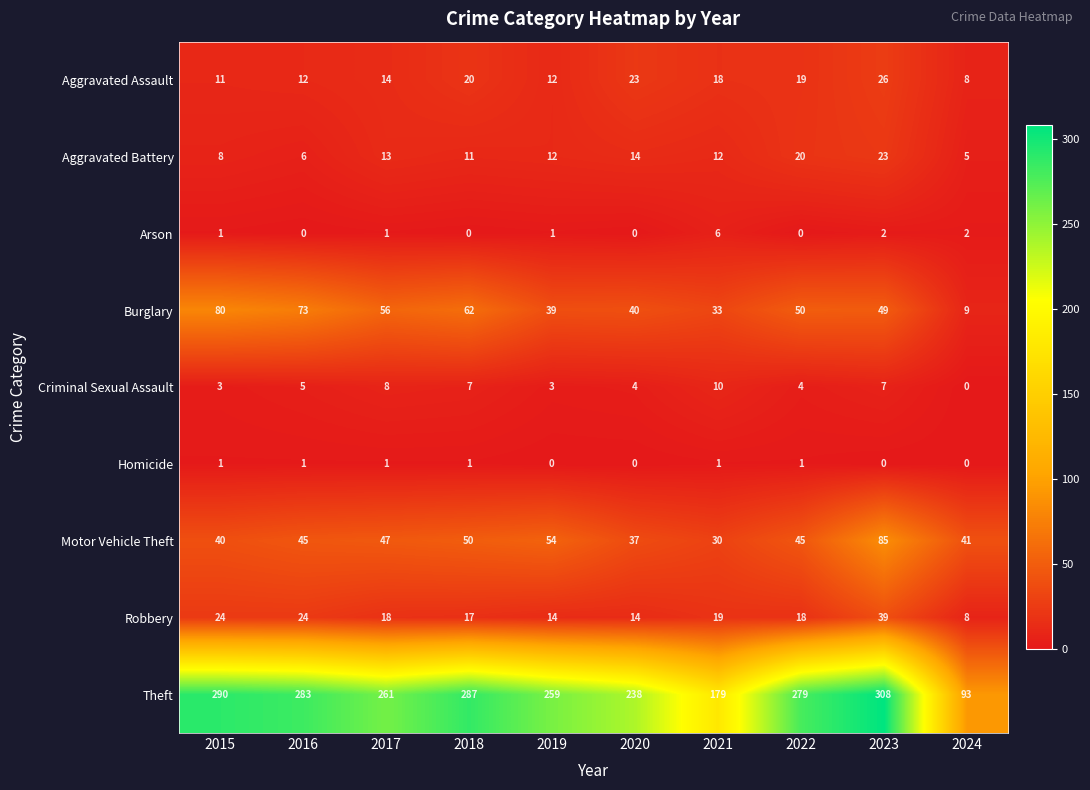

The value of Motor Vehicle Theft at 2021 is 30. True or false?

True